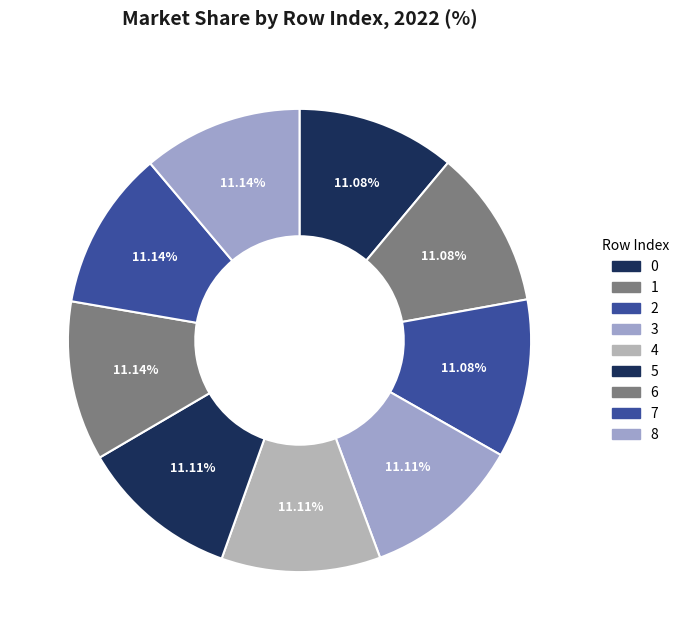

Does 6 represent more than half of the total?

No